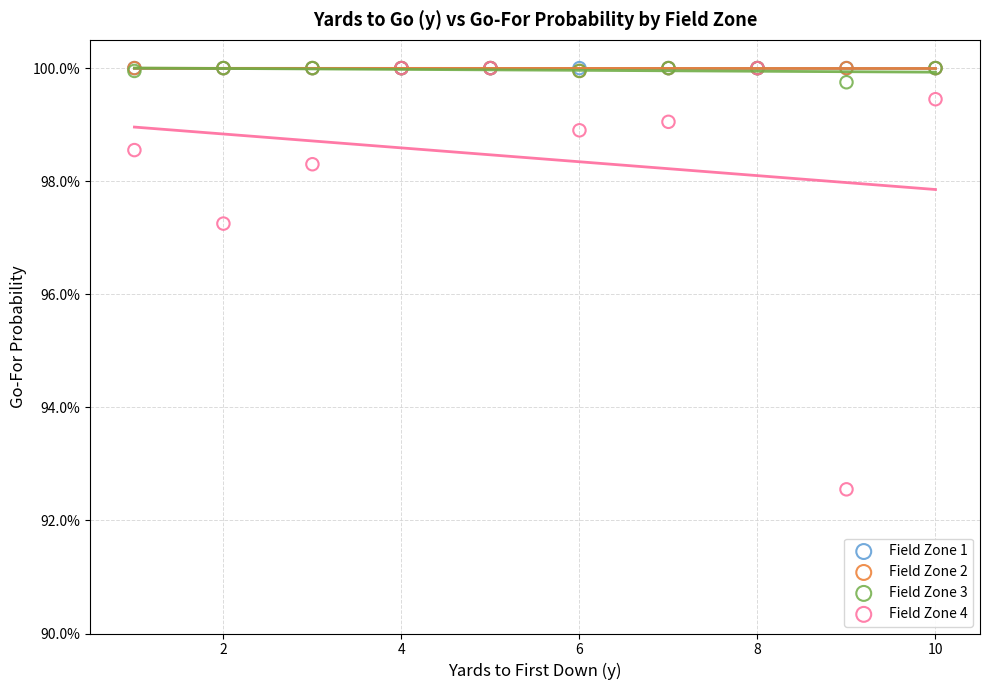

What are all the series names shown in the legend?

Field Zone 1, Field Zone 2, Field Zone 3, Field Zone 4